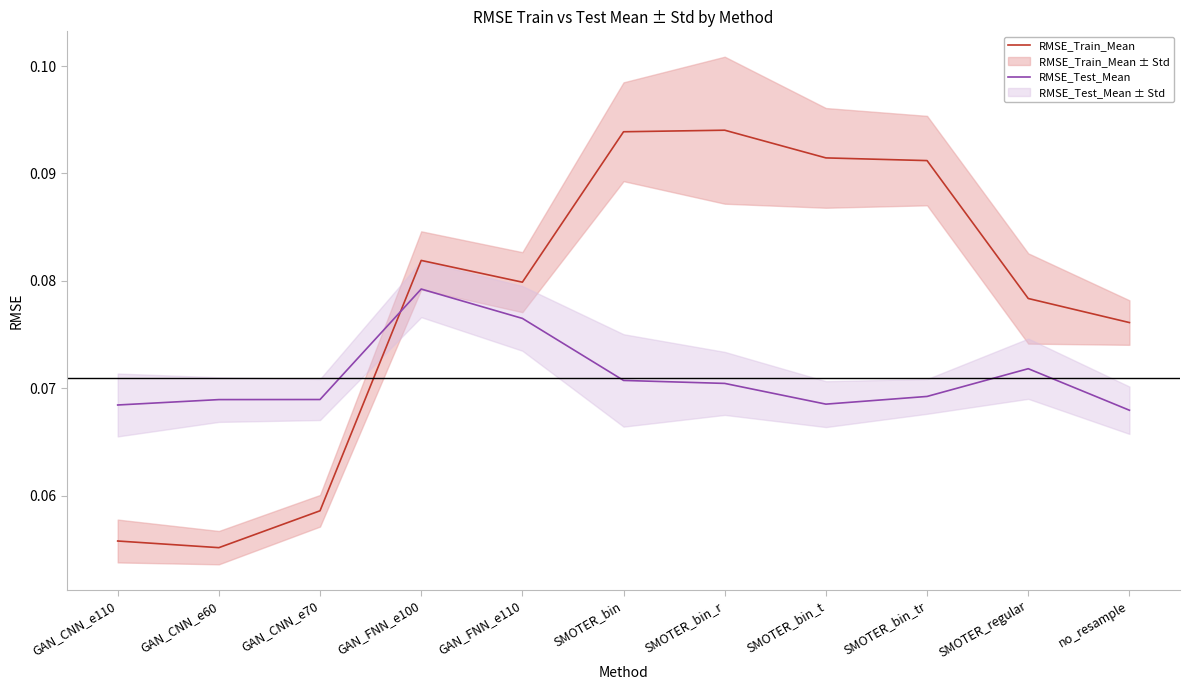

Rank the series by their maximum value, from highest to lowest.

RMSE_Train_Mean, RMSE_Test_Mean